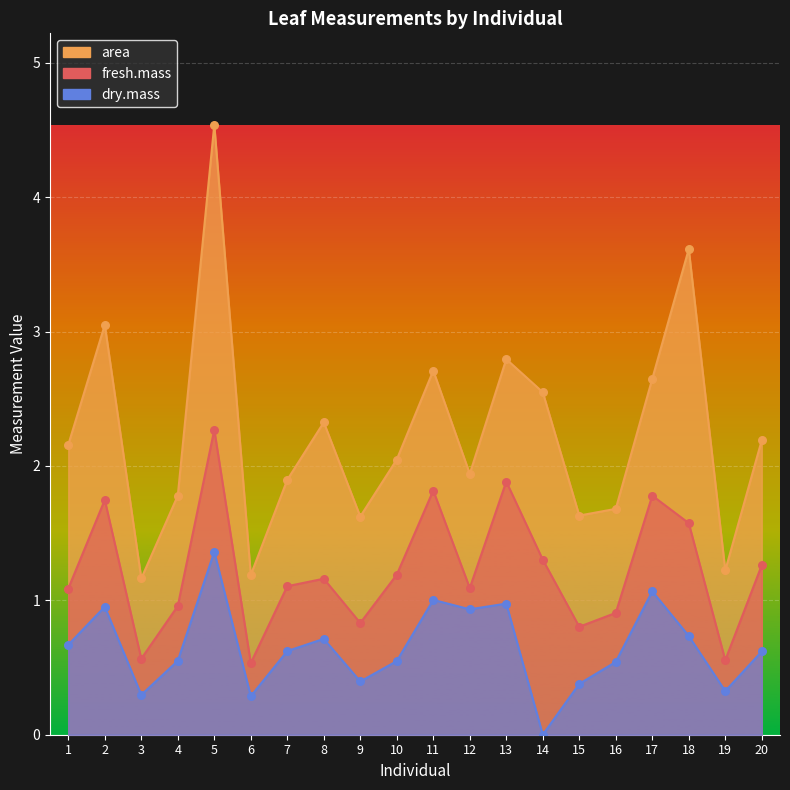

Which series has the largest Y range (max minus min)?

area